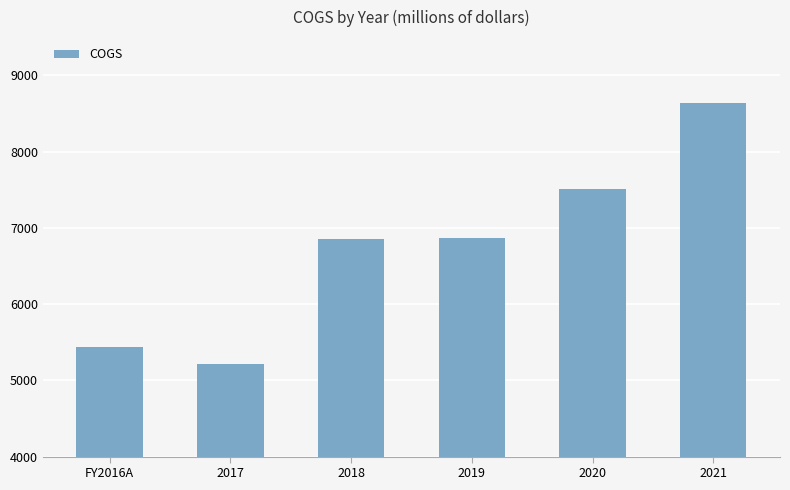

What is the minimum value shown in the chart?

5212